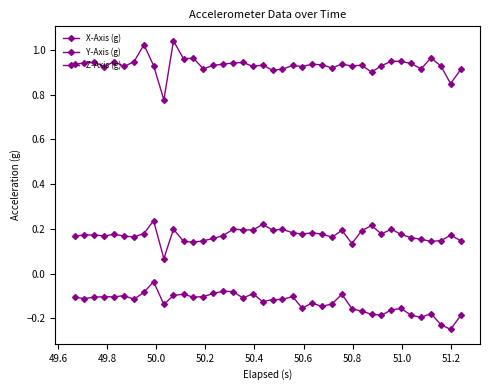

How many lines are shown in the chart?

3